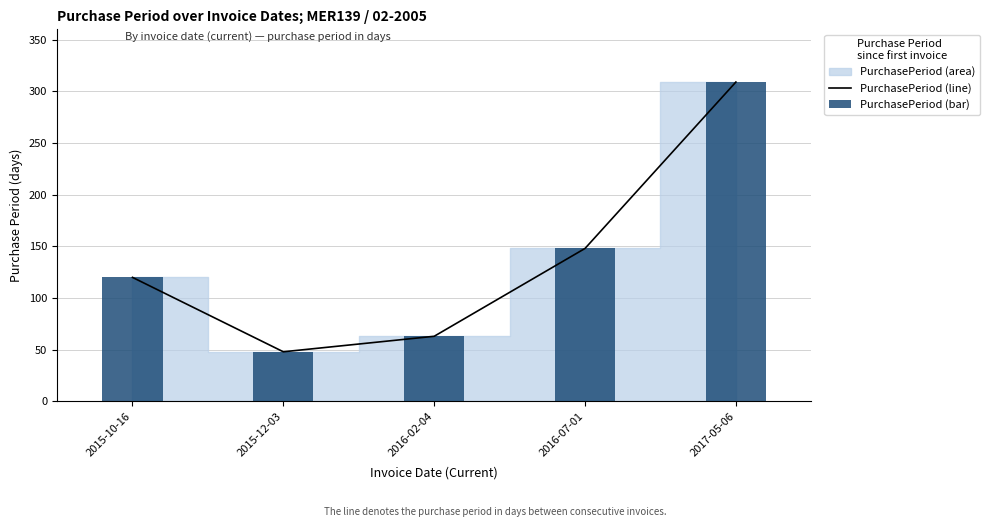

How many values in the PurchasePeriod (line) series are below 120?

2